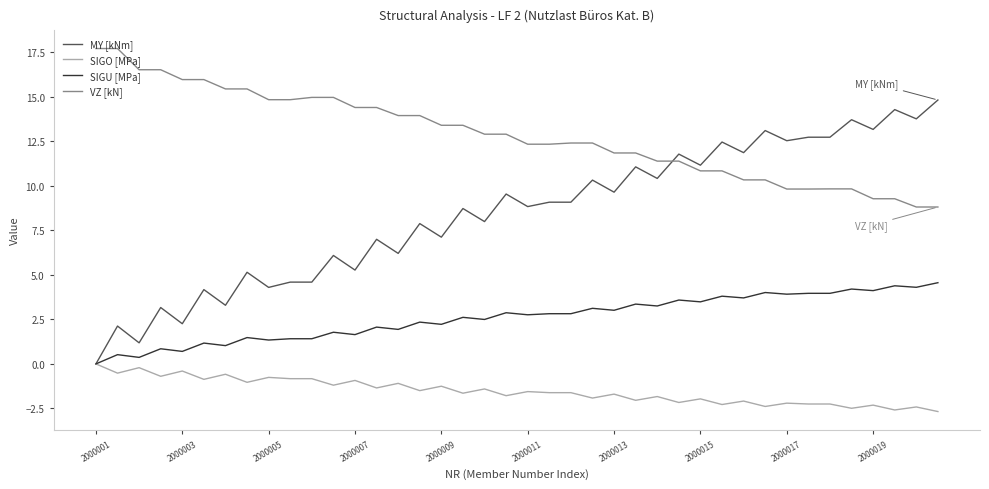

Which series has the largest total across all categories?

VZ [kN]